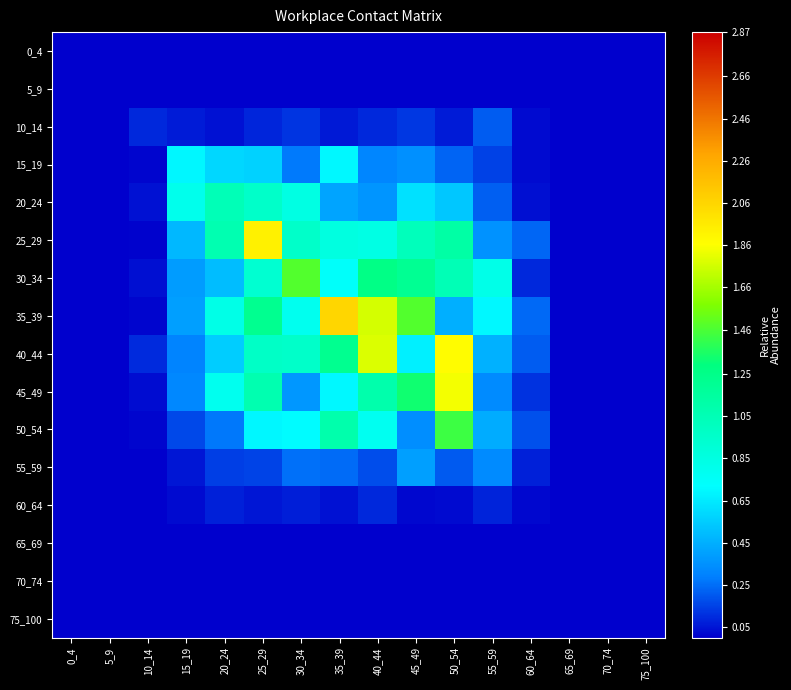

Which series has the widest spread of values?

35_39